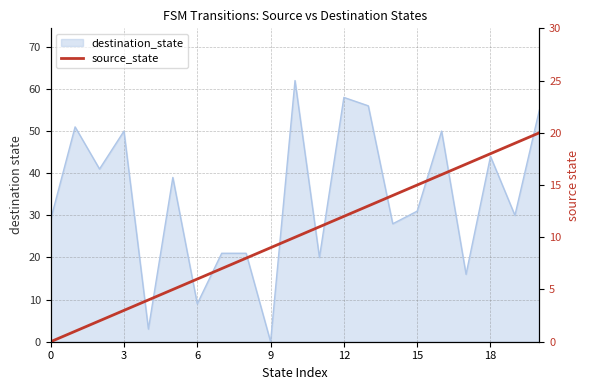

How many positive values are there?

20